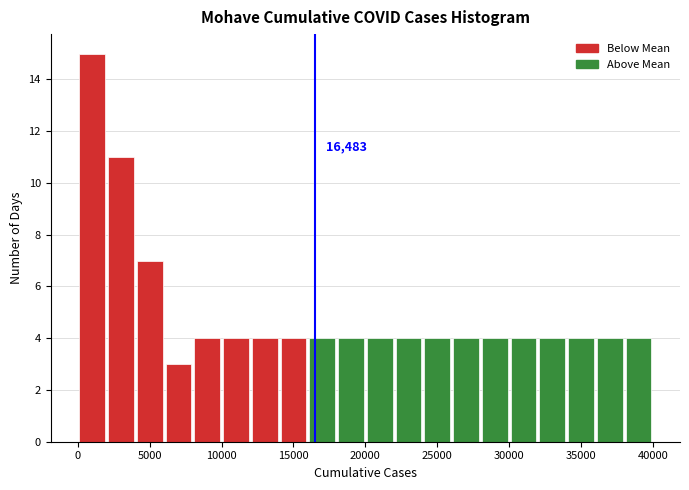

Read against the x-axis, roughly where is the centre of the tallest bar?

1000